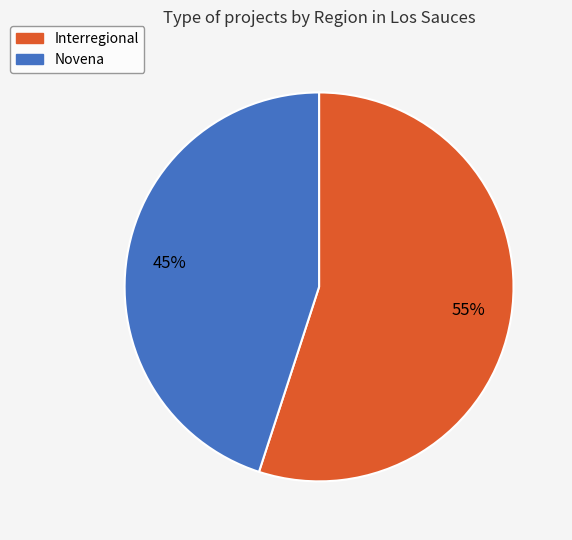

Rank the categories by value from lowest to highest.

Novena, Interregional